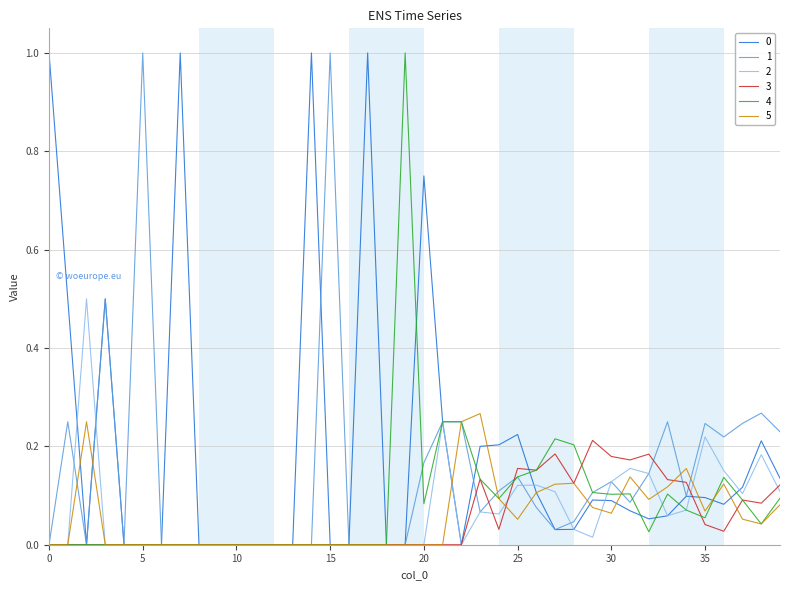

What is the highest value of the 2 series?

0.5